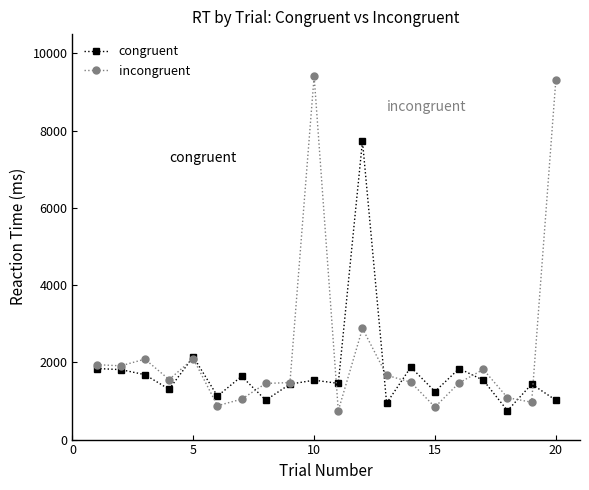

What is the highest value of the incongruent series?

9408